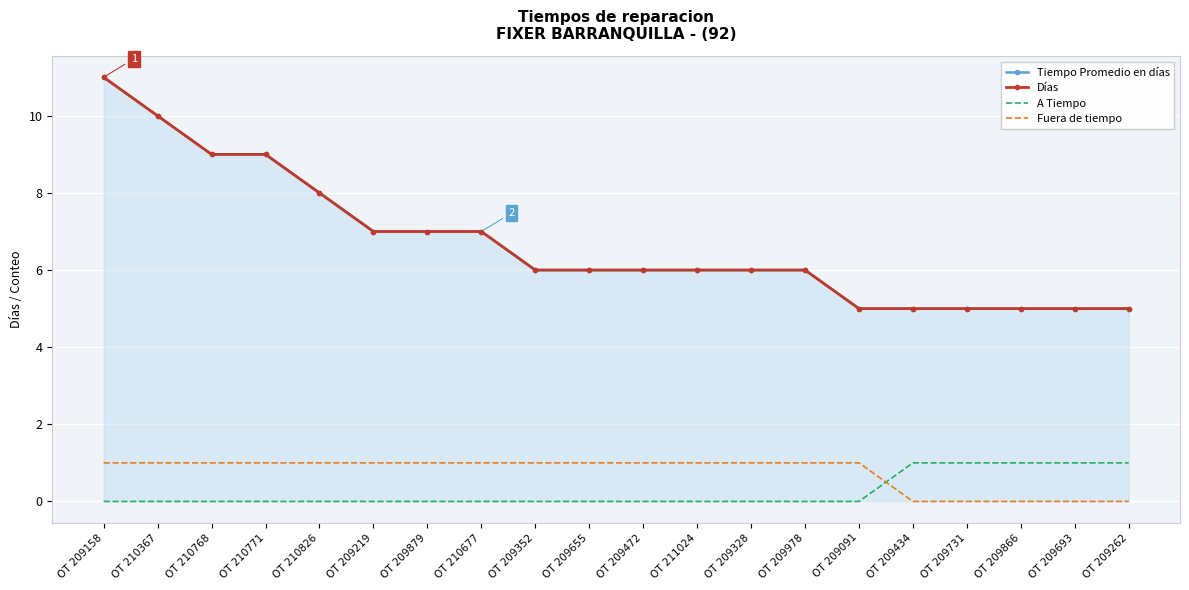

How many intersections are there between A Tiempo and Fuera de tiempo?

1